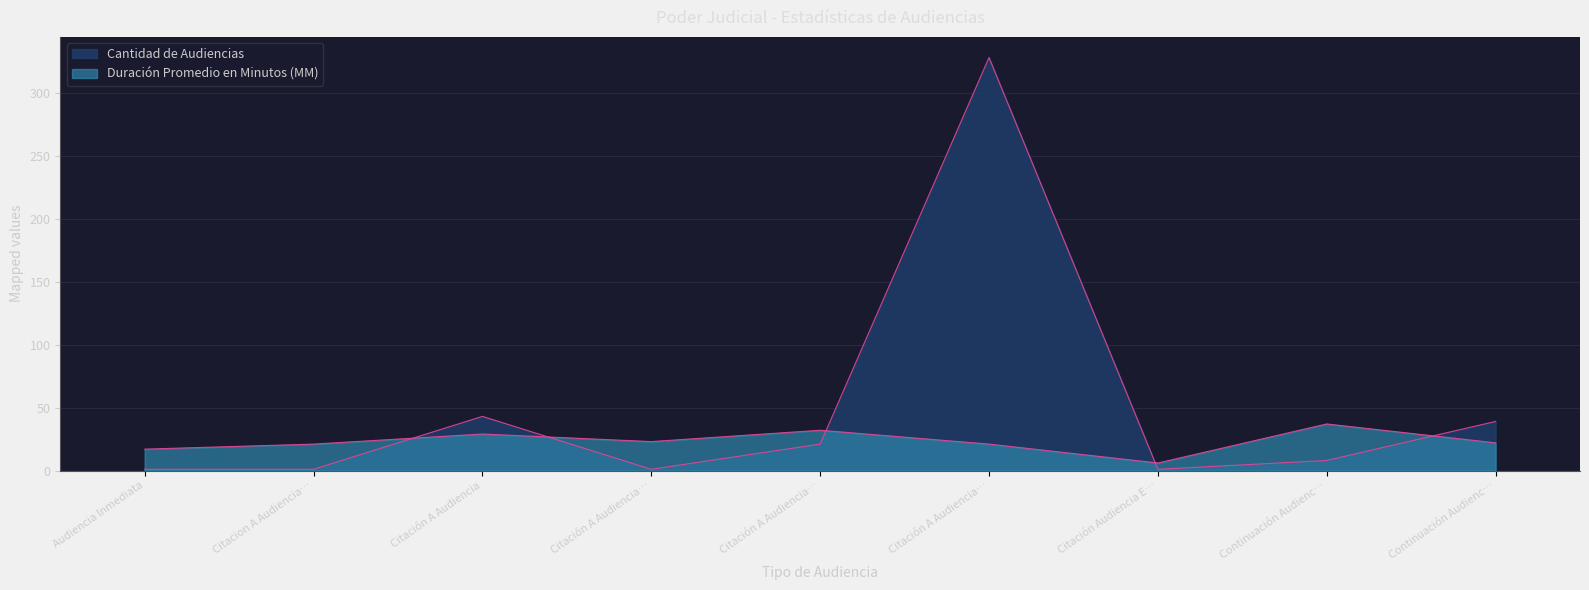

How many data points does each series have?

9